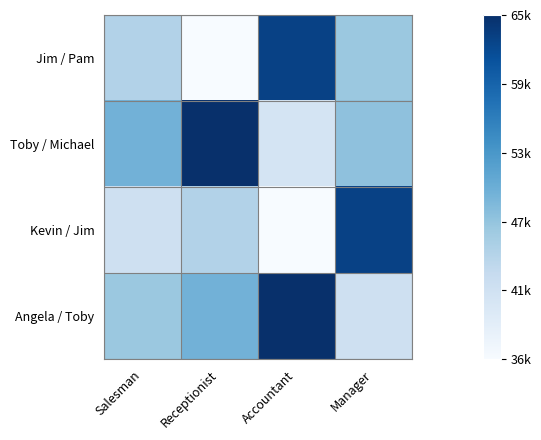

Reading right to left, list all the values displayed in this chart.

Jim / Pam: Manager=47000	Accountant=63000	Receptionist=36000	Salesman=45000
Toby / Michael: Manager=48000	Accountant=41000	Receptionist=65000	Salesman=50000
Kevin / Jim: Manager=63000	Accountant=36000	Receptionist=45000	Salesman=42000
Angela / Toby: Manager=42000	Accountant=65000	Receptionist=50000	Salesman=47000